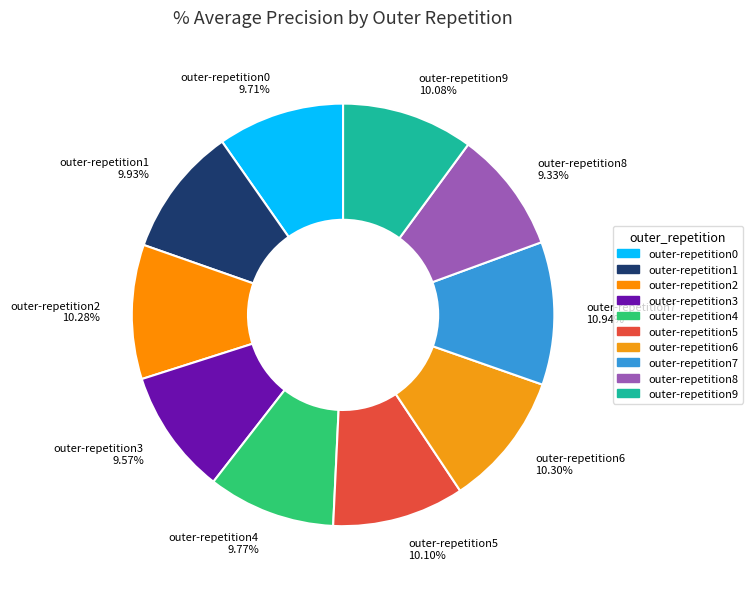

The outer-repetition3 slice represents 15% of the pie. True or false?

False